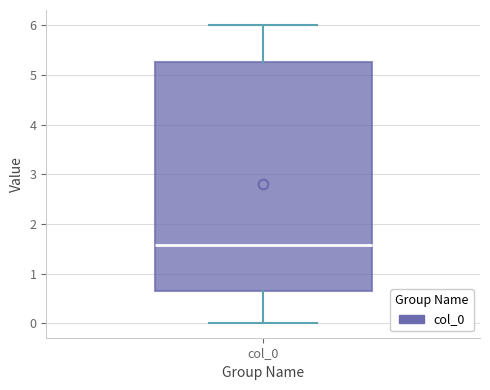

Transcribe this box plot: give where the median line is, the range the box spans, and where the two whiskers end, as read against the y-axis. The values are not printed on the chart, so give them approximately, as read against the axis.

median 1.6, box 0.6 to 5.3, whiskers 0.0 to 6.0